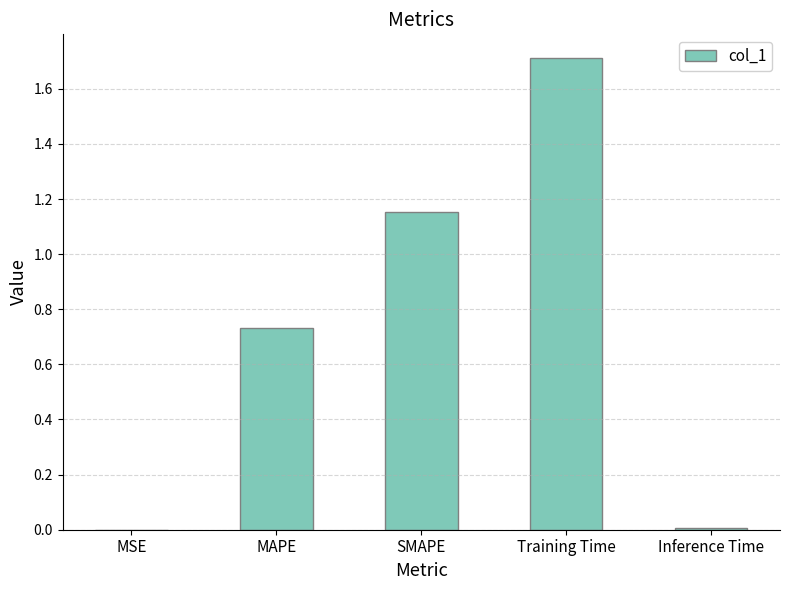

Which label corresponds to the largest value in the chart?

Training Time